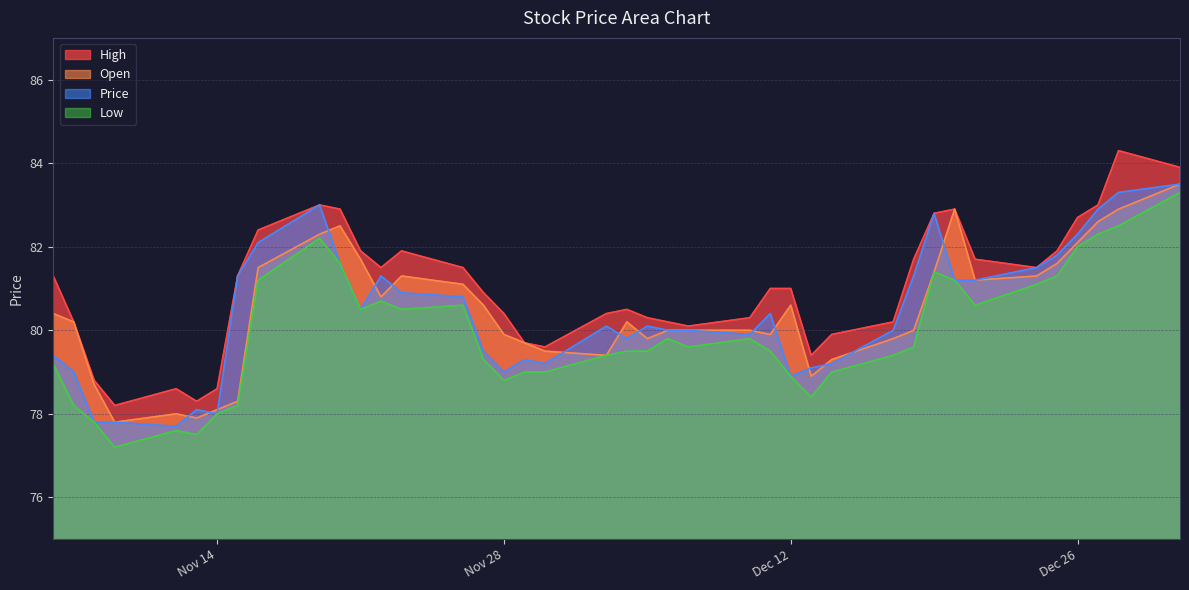

True or false: Open has a value of 56.1 at 11/22/2023.

False